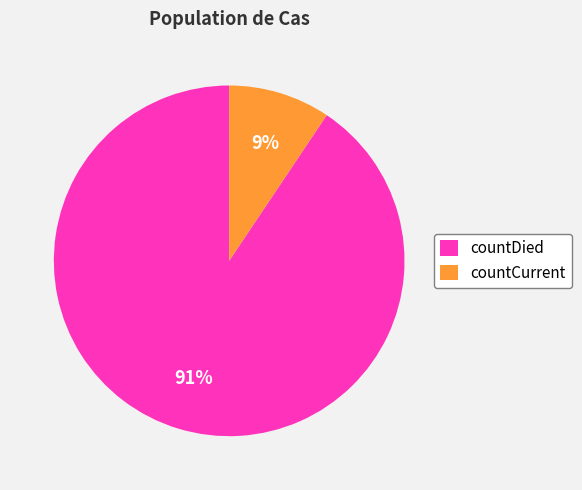

Is it true that countDied is 91% of the pie?

True